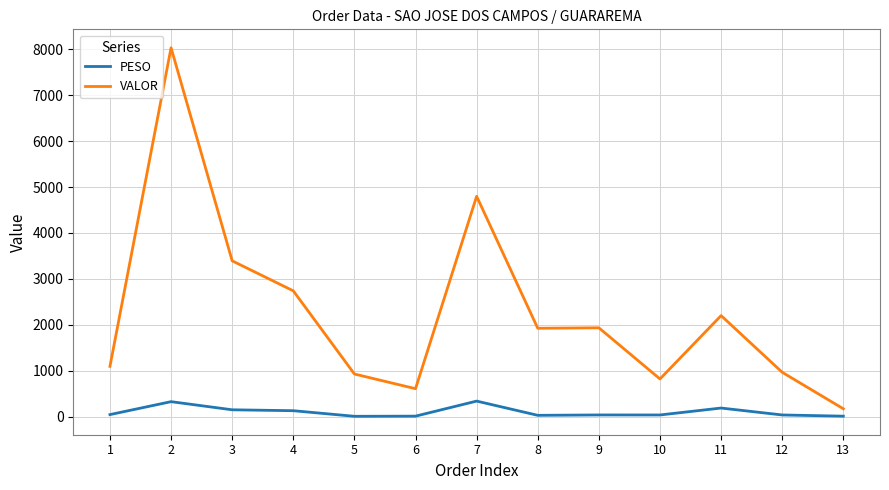

What is the difference between the maximum and minimum values in the PESO series?

331.0